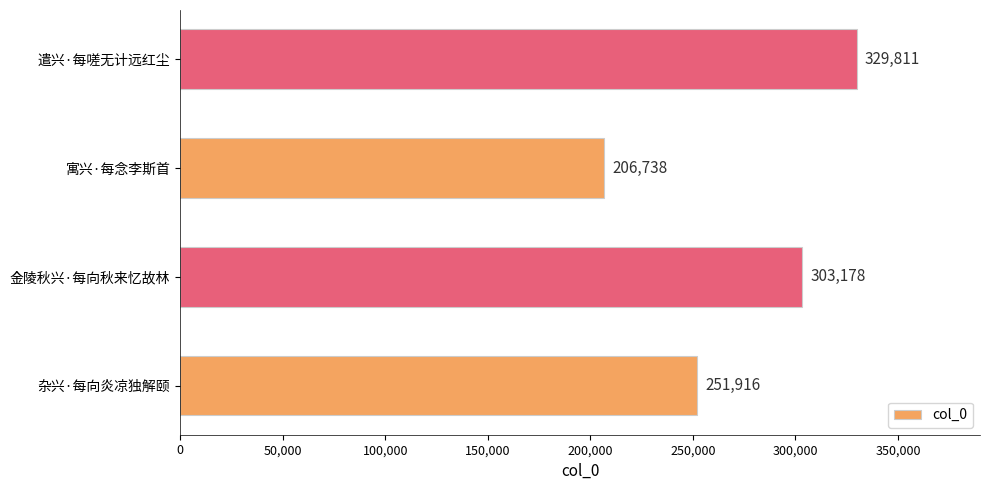

What is the average value?

272911